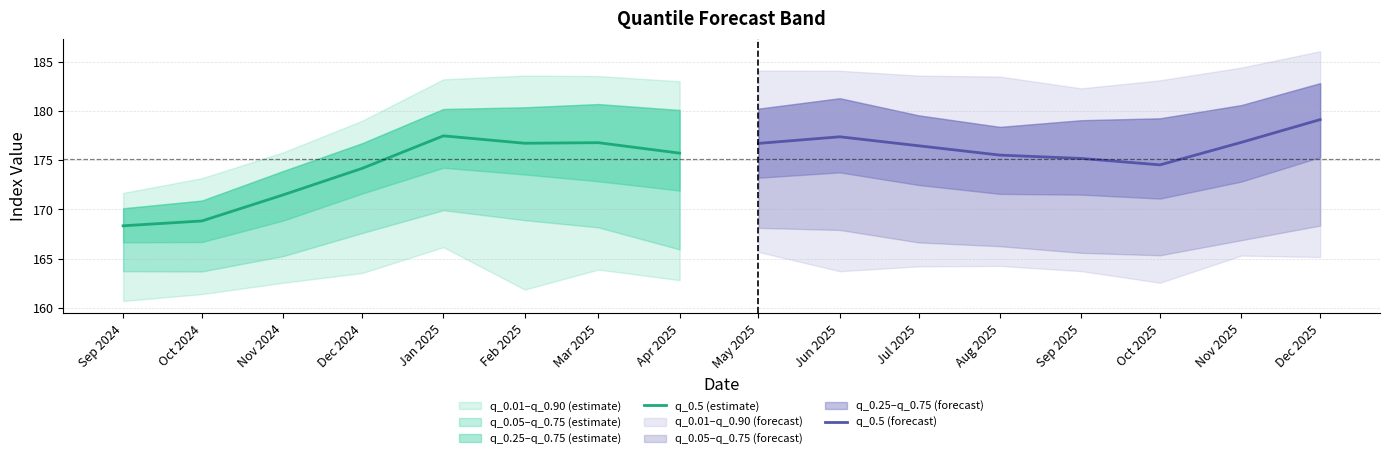

The value of q_0.5 (forecast) at Jul 2025 is 176.5. True or false?

True